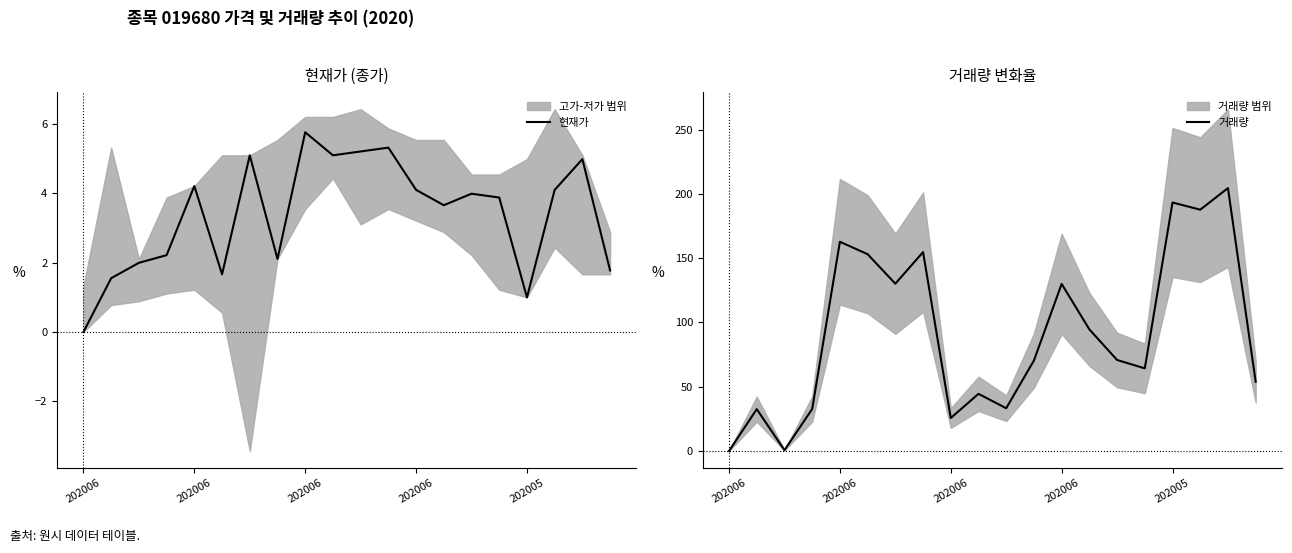

What is the label of the 17th point from the right?

202006